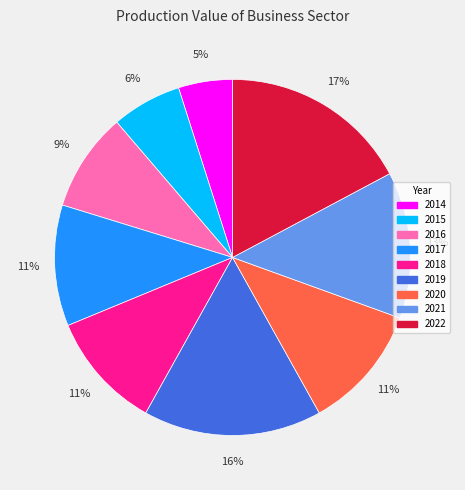

True or false: 2020 accounts for 11% of the total.

True